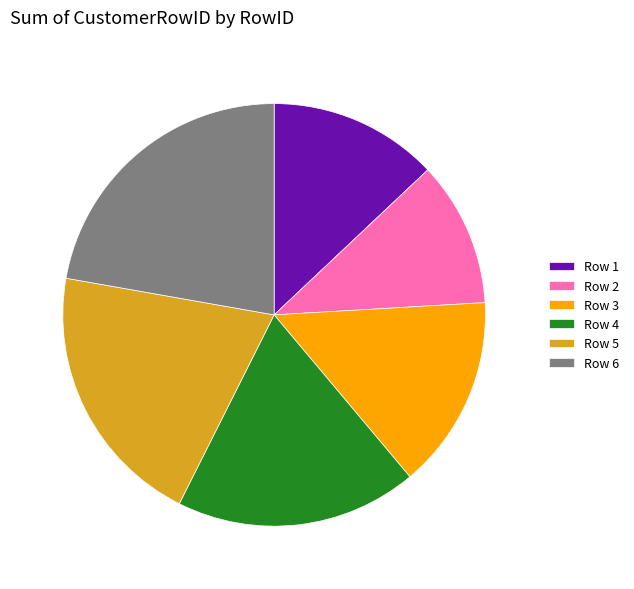

Rank the categories by value from highest to lowest.

Row 6, Row 5, Row 4, Row 3, Row 1, Row 2